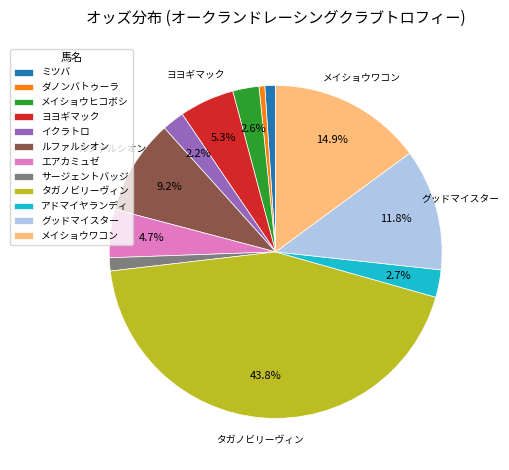

Is the sum of ダノンバトゥーラ and エアカミュゼ greater than half?

No